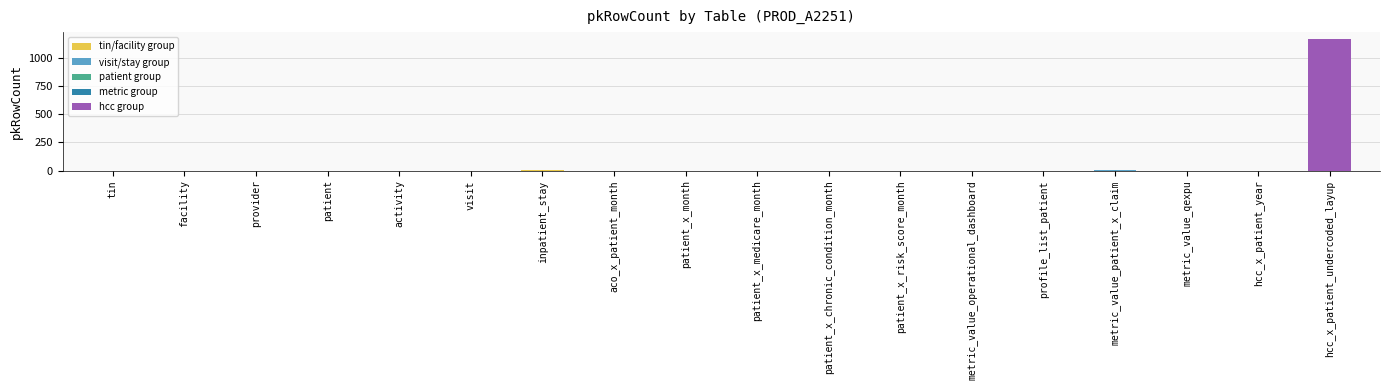

What is the sum of all values?

1171